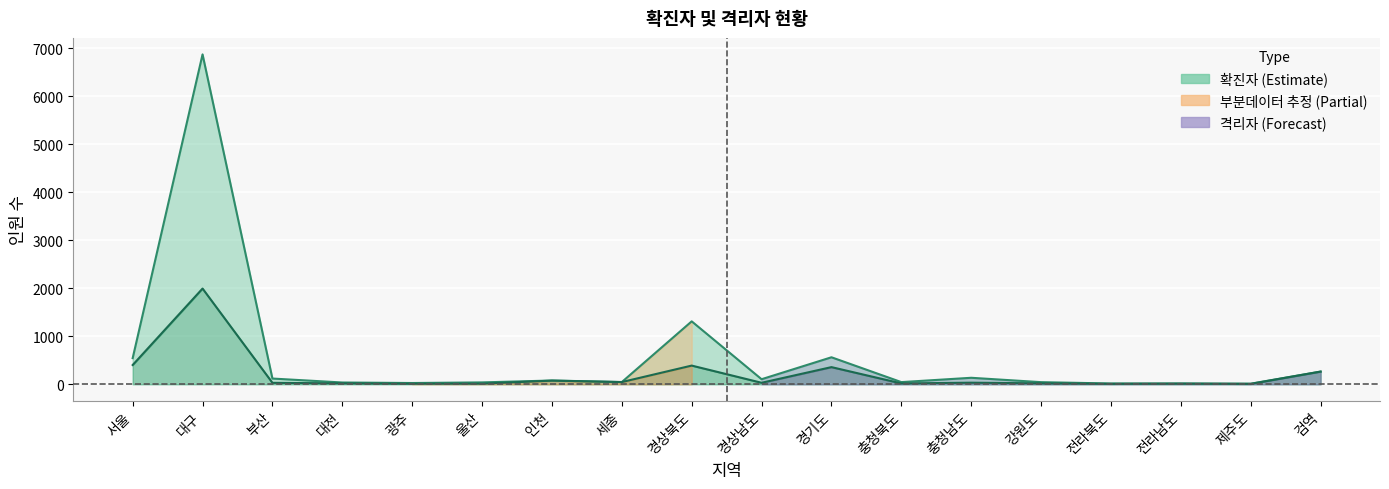

What is the difference between the maximum and second lowest values in the 격리자 series?

1984